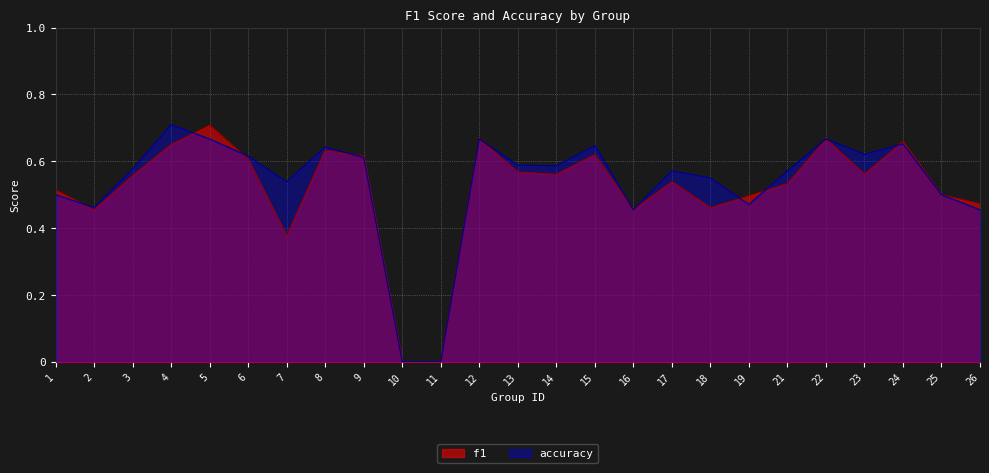

List the series in order of their overall mean, lowest first.

f1, accuracy